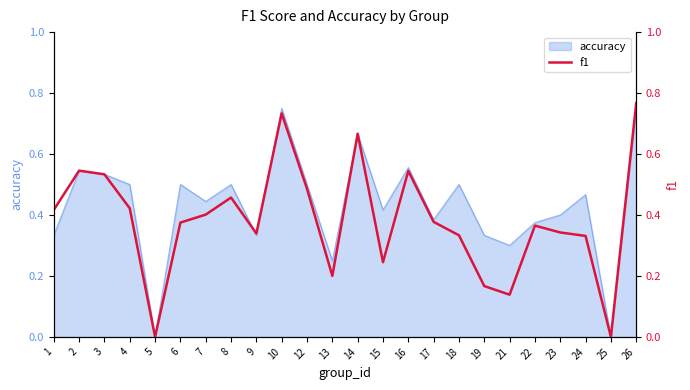

What is the maximum value shown in the chart?

0.8